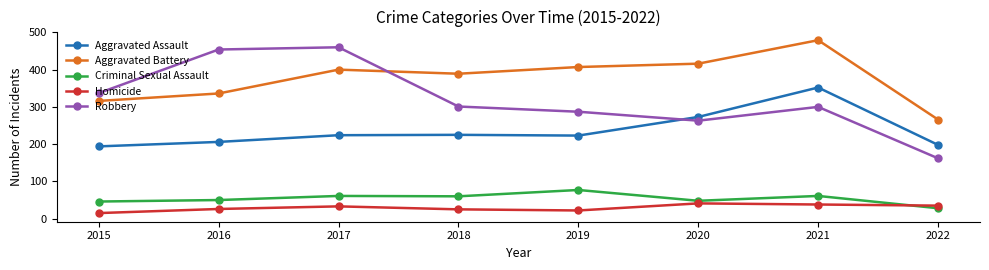

In Criminal Sexual Assault, how many points are lower than both neighbors (excluding endpoints)?

2